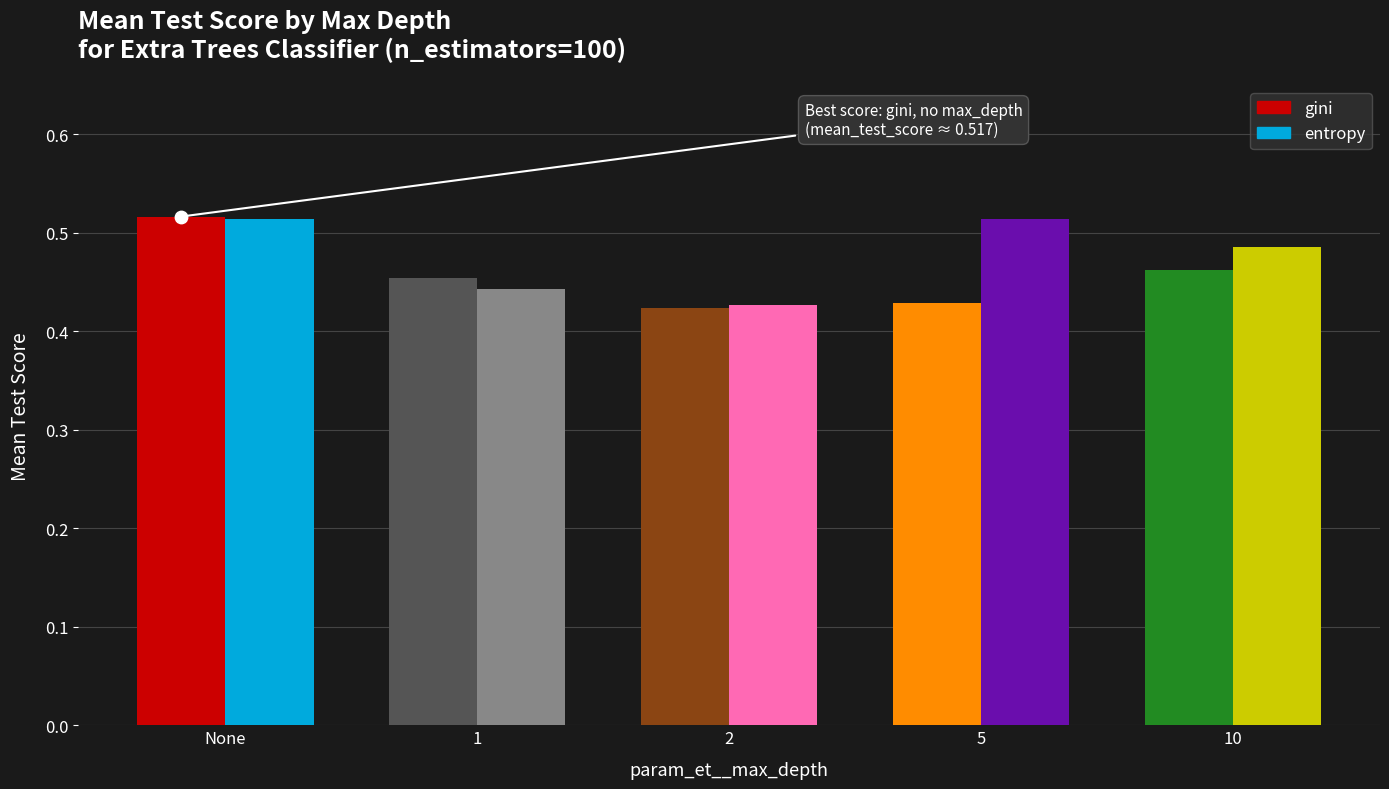

At which category is the sum across all series the highest?

None